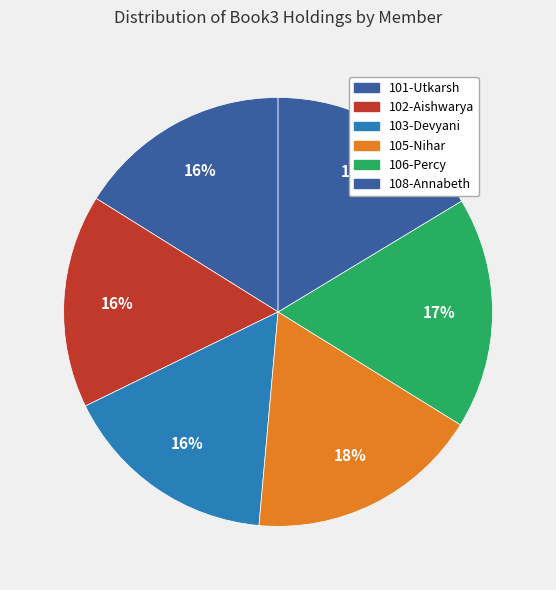

Does 101-Utkarsh account for over 50% of the chart?

No